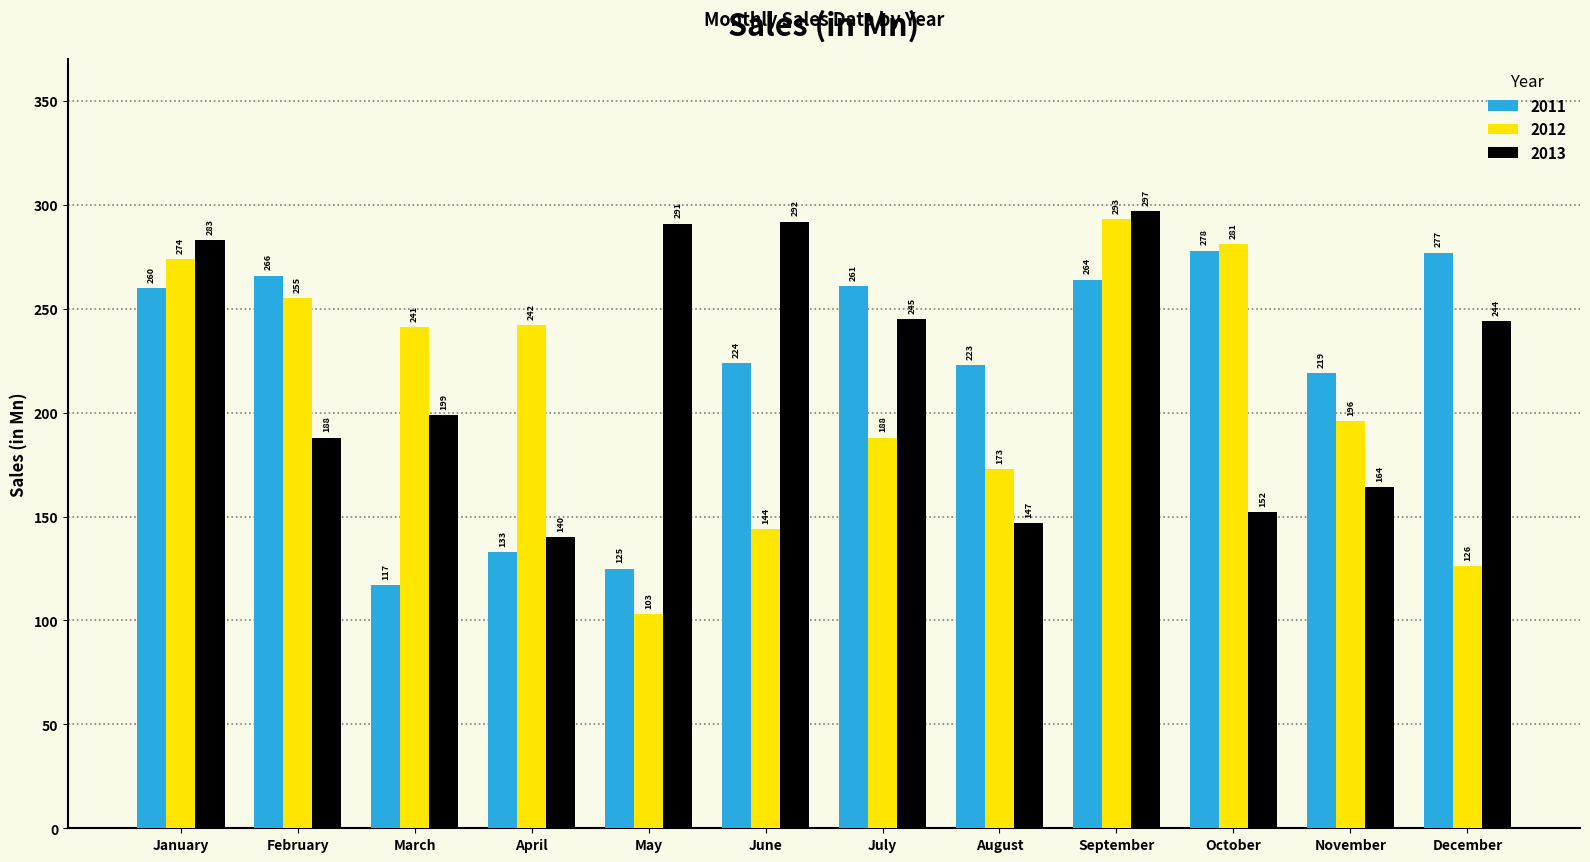

How many values in the 2013 series are below 244?

6